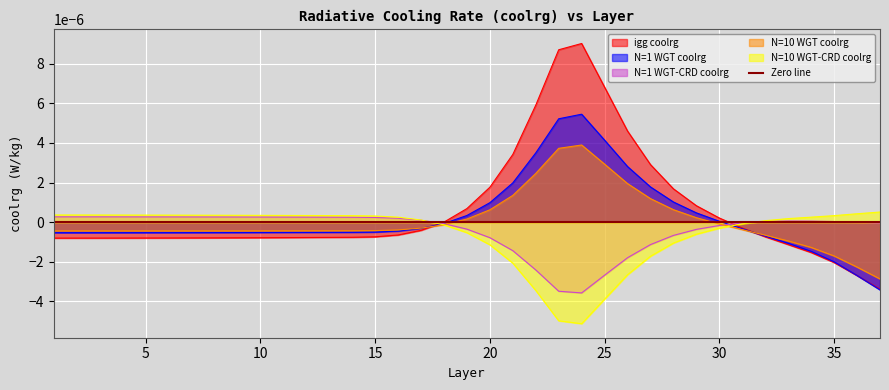

How many data points in N1_coolrg are above 0?

12